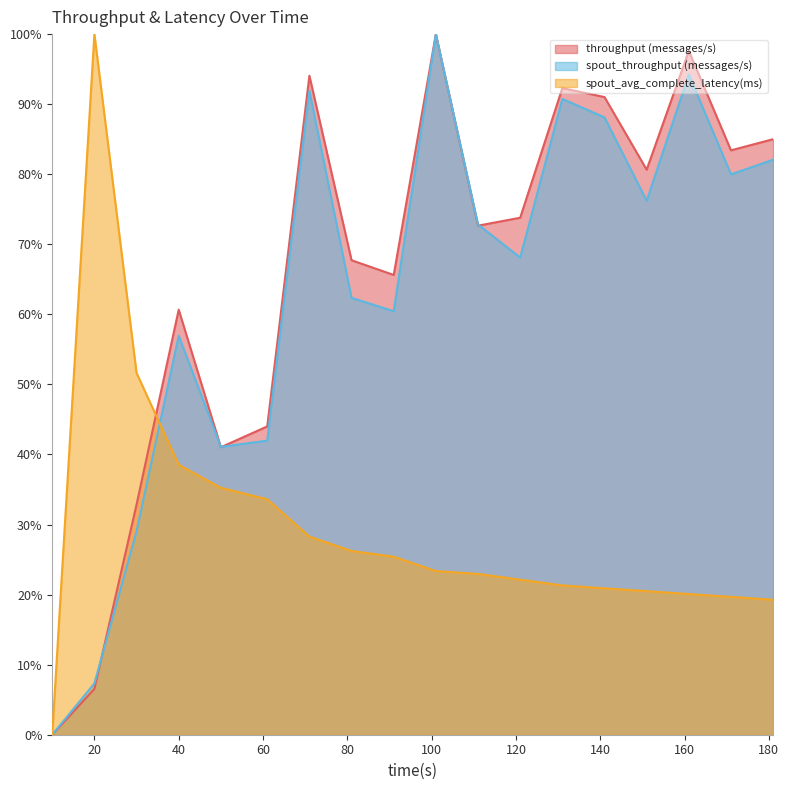

Reading right to left, what are all the values shown in this chart?

throughput (messages/s): 181=0.9	171=0.8	161=1.0	151=0.8	141=0.9	131=0.9	121=0.7	111=0.7	101=1.0	91=0.7	81=0.7	71=0.9	61=0.4	50=0.4	40=0.6	30=0.3	20=0.1	10=0.0
spout_throughput (messages/s): 181=0.8	171=0.8	161=0.9	151=0.8	141=0.9	131=0.9	121=0.7	111=0.7	101=1.0	91=0.6	81=0.6	71=0.9	61=0.4	50=0.4	40=0.6	30=0.3	20=0.1	10=0.0
spout_avg_complete_latency(ms): 181=0.2	171=0.2	161=0.2	151=0.2	141=0.2	131=0.2	121=0.2	111=0.2	101=0.2	91=0.3	81=0.3	71=0.3	61=0.3	50=0.4	40=0.4	30=0.5	20=1.0	10=0.0